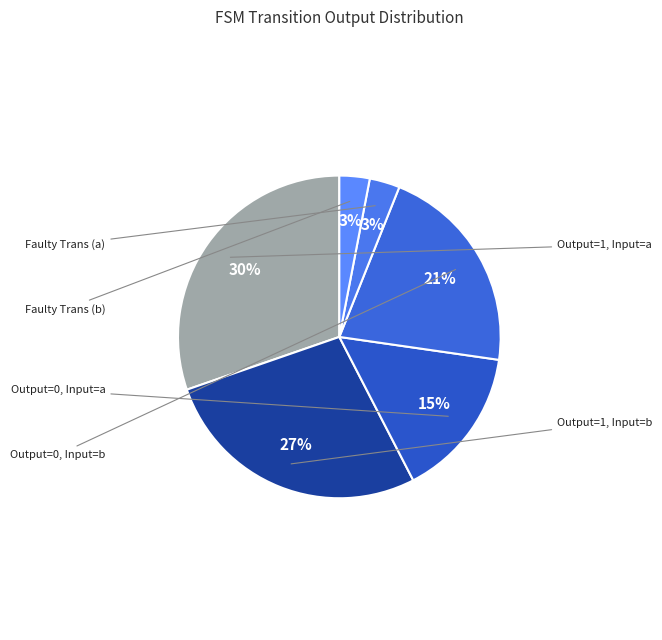

How many segments does this pie chart have?

6